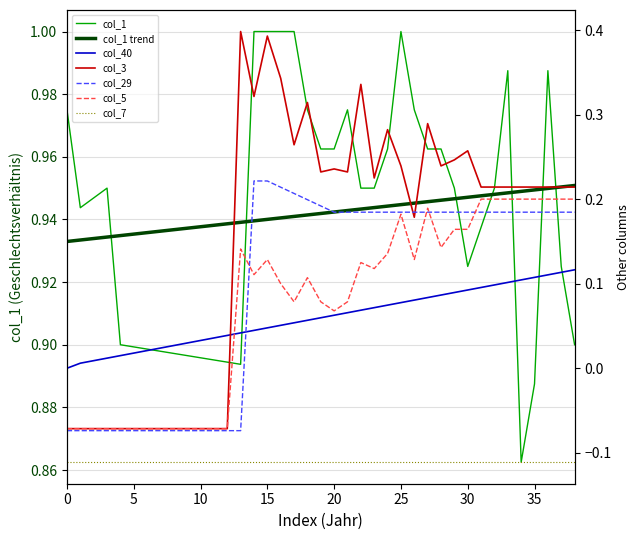

Between 36 and 9, which is larger?

36